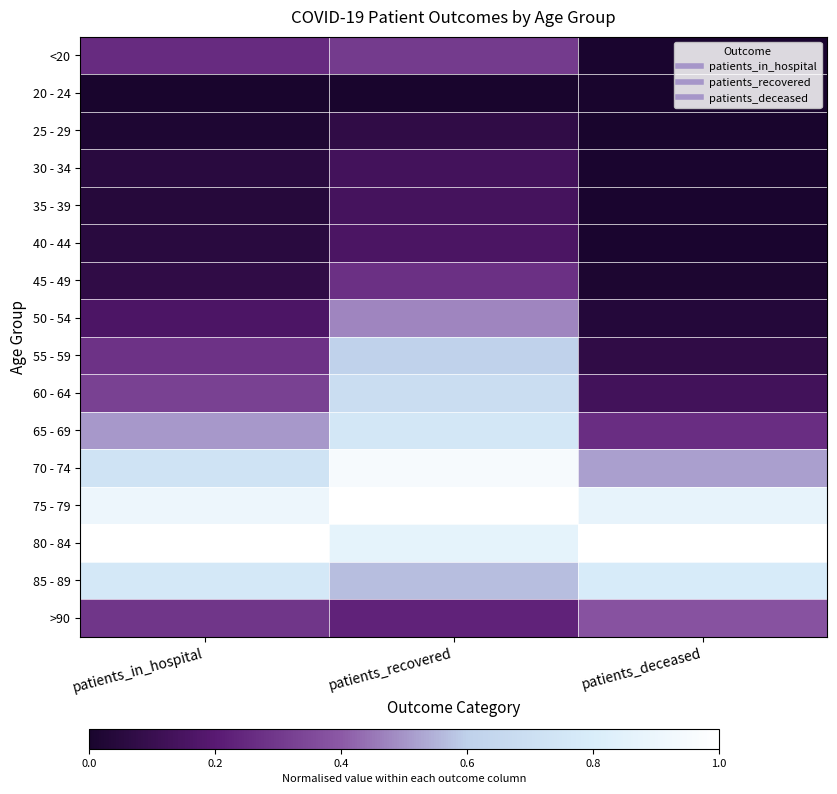

Reading left to right, list all the values displayed in this chart.

<20: patients_in_hospital=0.3	patients_recovered=0.3	patients_deceased=0.0
20 - 24: patients_in_hospital=0.0	patients_recovered=0.0	patients_deceased=0.0
25 - 29: patients_in_hospital=0.0	patients_recovered=0.1	patients_deceased=0.0
30 - 34: patients_in_hospital=0.1	patients_recovered=0.1	patients_deceased=0.0
35 - 39: patients_in_hospital=0.0	patients_recovered=0.1	patients_deceased=0.0
40 - 44: patients_in_hospital=0.1	patients_recovered=0.2	patients_deceased=0.0
45 - 49: patients_in_hospital=0.1	patients_recovered=0.3	patients_deceased=0.0
50 - 54: patients_in_hospital=0.2	patients_recovered=0.5	patients_deceased=0.0
55 - 59: patients_in_hospital=0.3	patients_recovered=0.6	patients_deceased=0.1
60 - 64: patients_in_hospital=0.3	patients_recovered=0.7	patients_deceased=0.1
65 - 69: patients_in_hospital=0.5	patients_recovered=0.8	patients_deceased=0.3
70 - 74: patients_in_hospital=0.7	patients_recovered=1.0	patients_deceased=0.5
75 - 79: patients_in_hospital=0.9	patients_recovered=1.0	patients_deceased=0.9
80 - 84: patients_in_hospital=1.0	patients_recovered=0.9	patients_deceased=1.0
85 - 89: patients_in_hospital=0.8	patients_recovered=0.6	patients_deceased=0.8
>90: patients_in_hospital=0.3	patients_recovered=0.2	patients_deceased=0.4